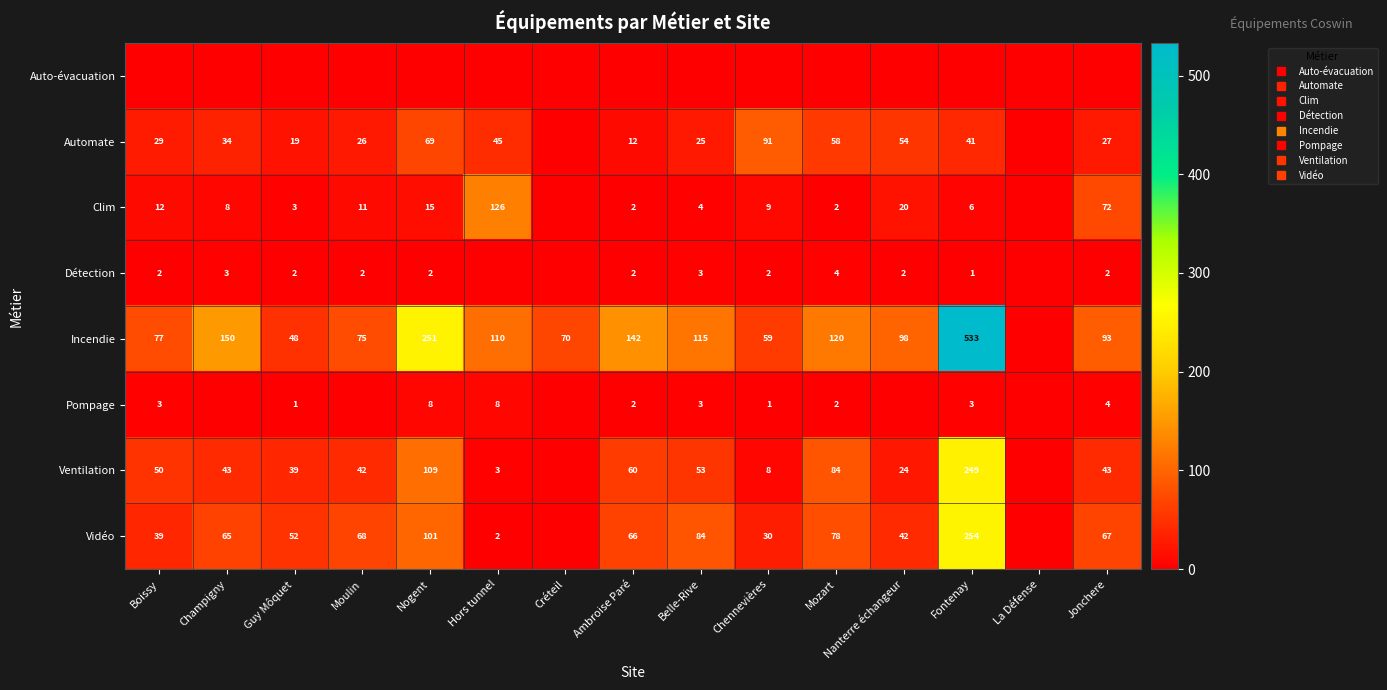

Is it true that Vidéo equals 17 at Jonchere?

False